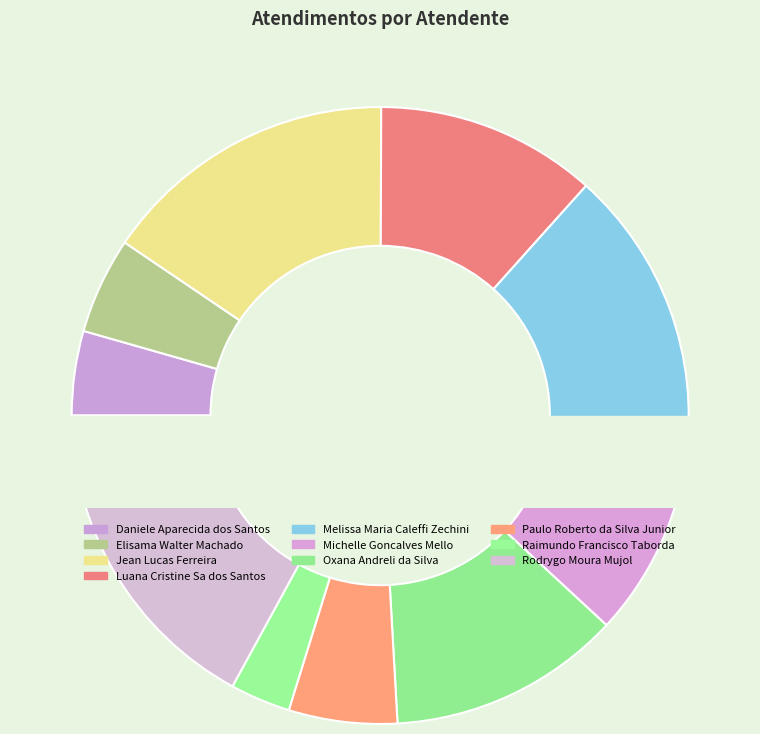

To the nearest percent, what percentage of the pie is Michelle Goncalves Mello?

10%